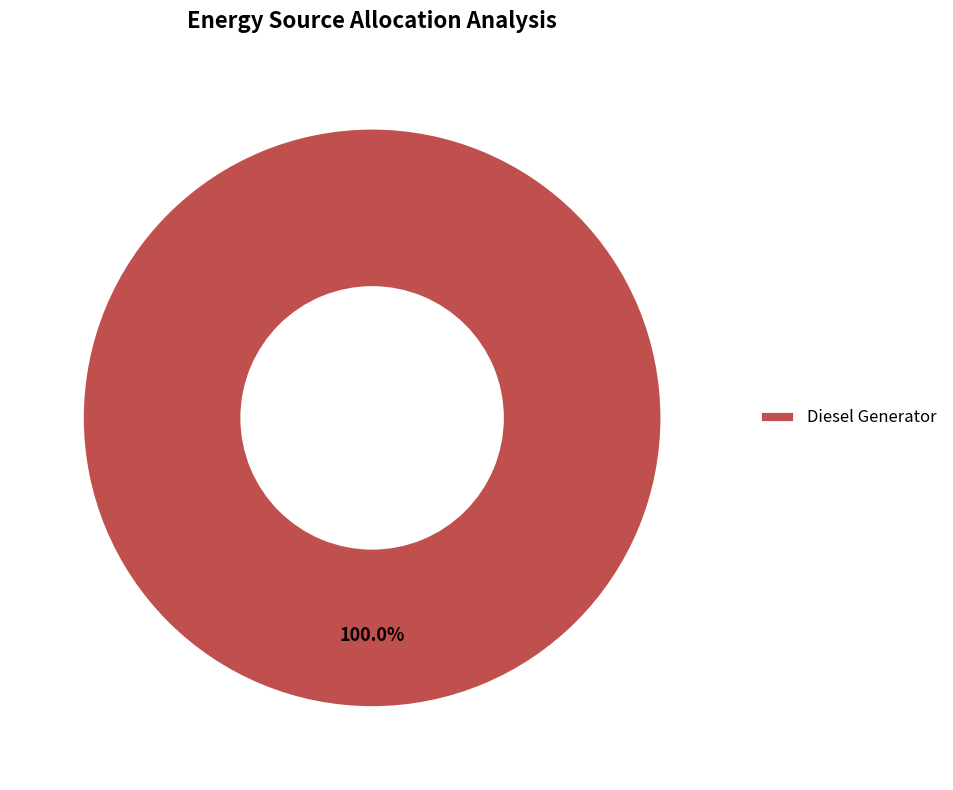

Rank the categories by value from highest to lowest.

Diesel Generator